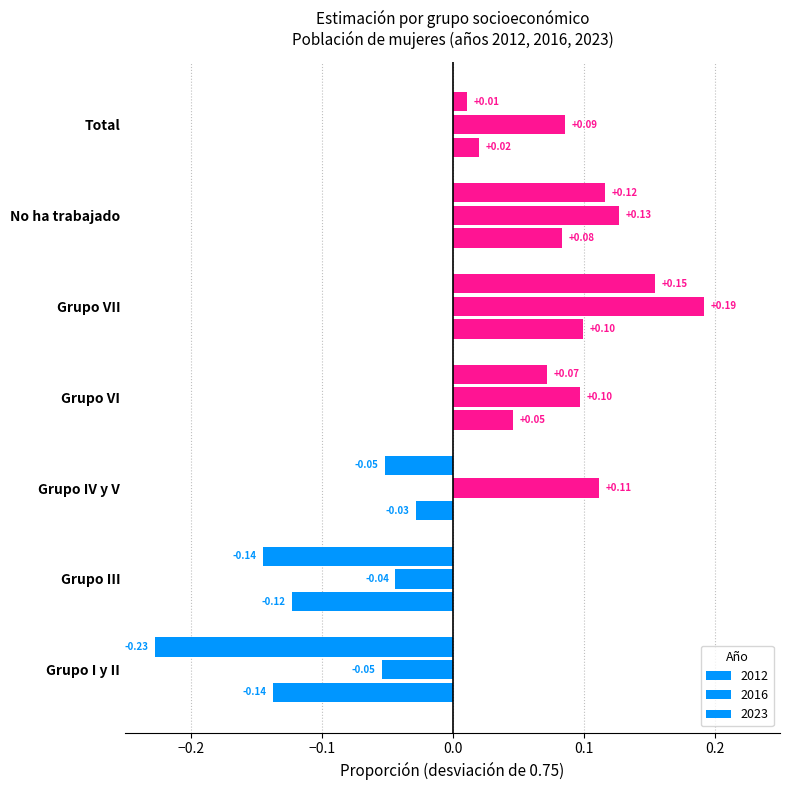

The 2012 series shows 0.1 at Grupo VII. True or false?

True